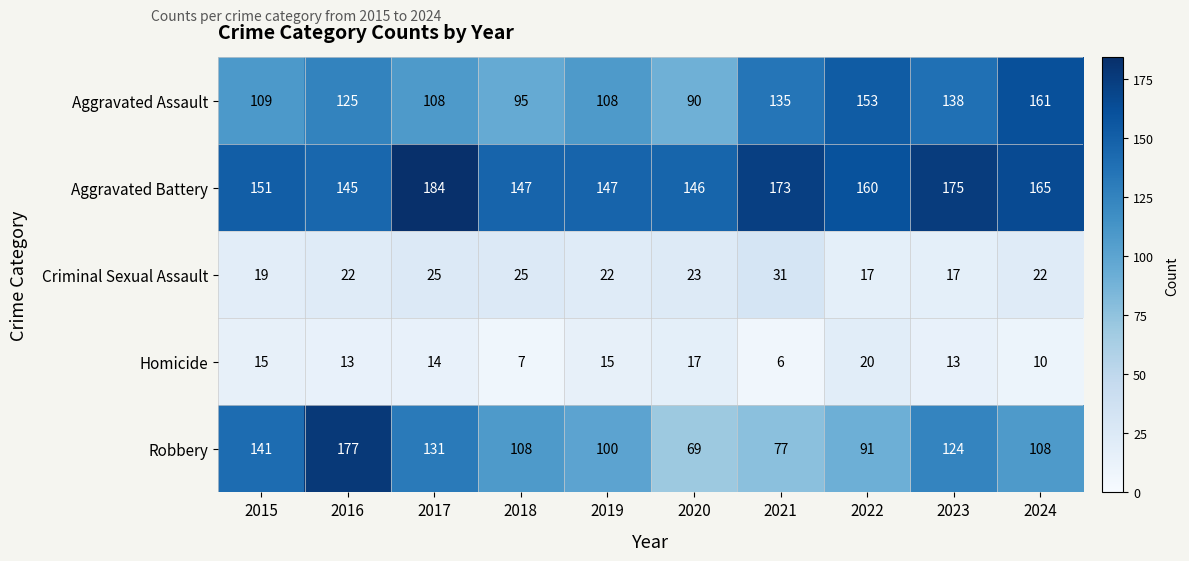

How many distinct data groups are displayed?

5